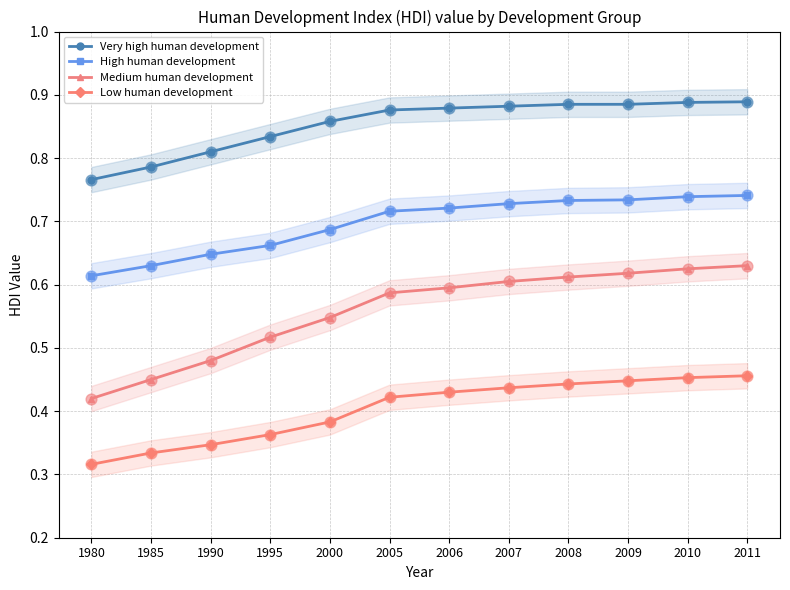

Which series reaches the maximum Y coordinate?

Very high human development